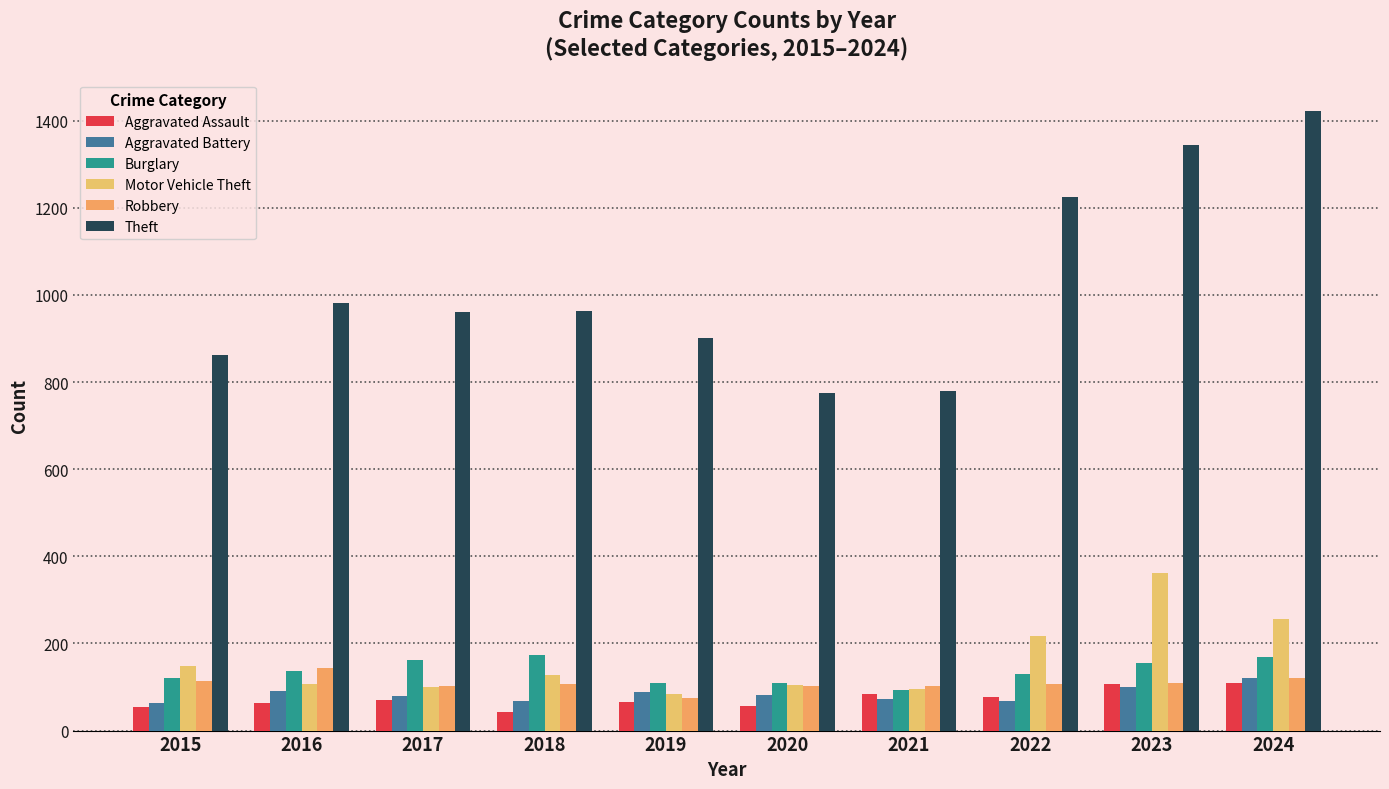

The value of Aggravated Battery at 2024 is 193. True or false?

False